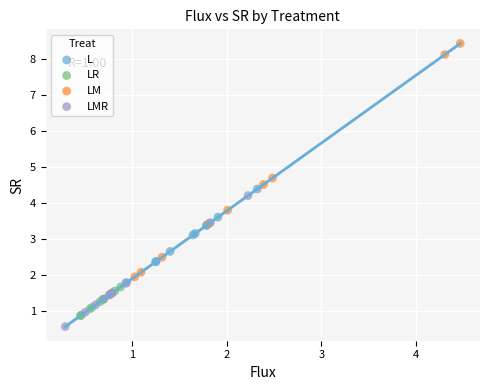

Which series reaches the maximum Y coordinate?

LM